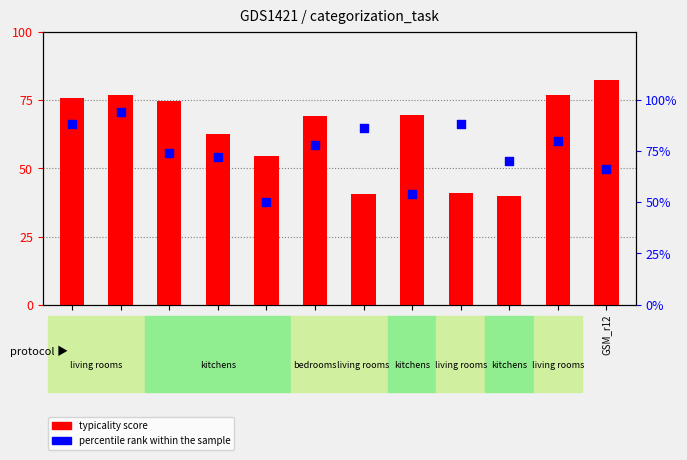

What are all the series names shown in the legend?

typicality score, percentile rank within the sample